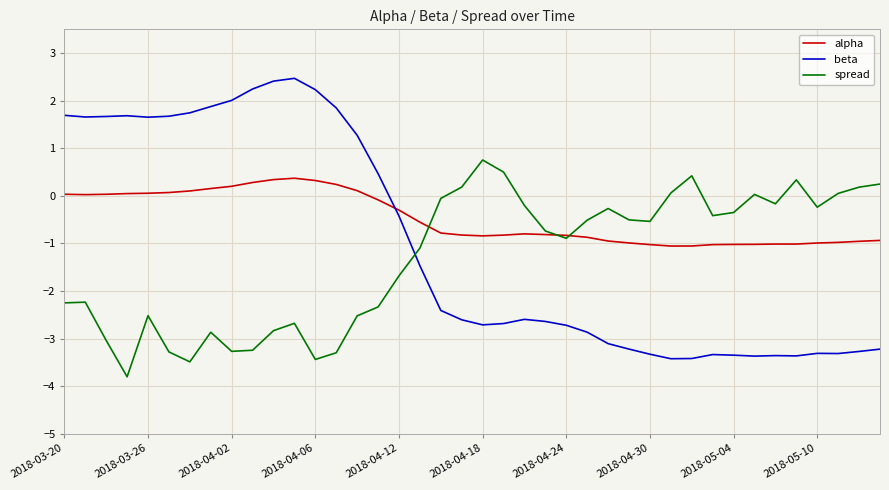

Does the chart have visible grid lines?

Yes